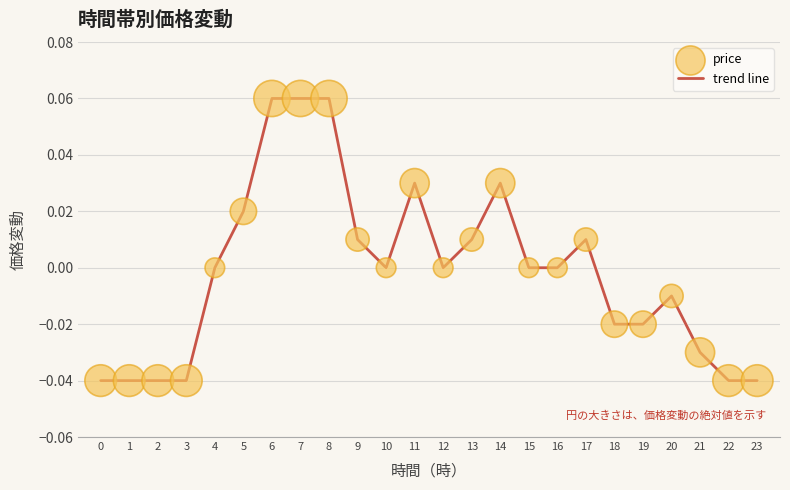

Which has a higher value, 20 or 21?

20